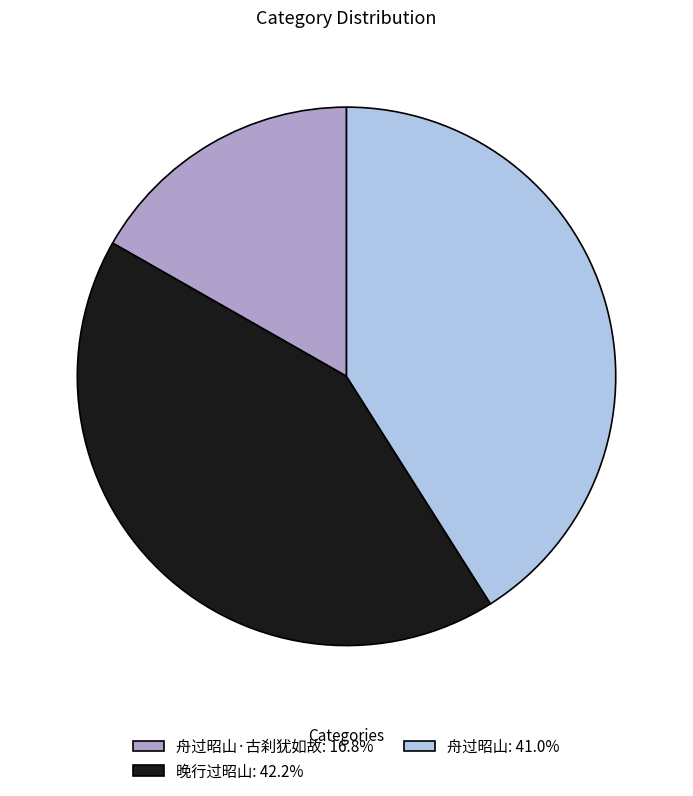

Is the sum of 晚行过昭山: 42.2% and 舟过昭山·古刹犹如故: 16.8% greater than half?

Yes